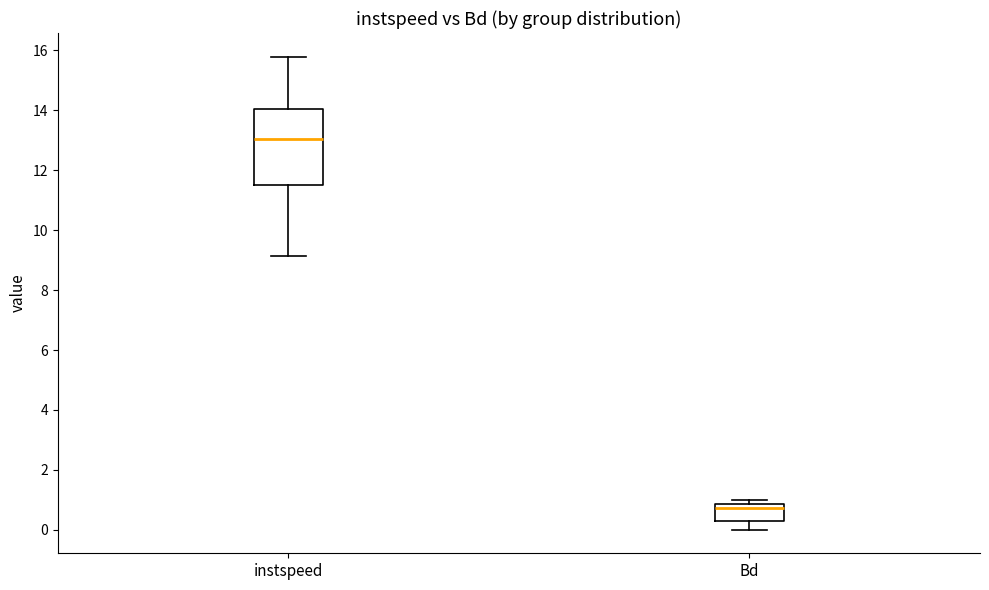

Which box is the tallest, from its lower edge to its upper edge?

instspeed